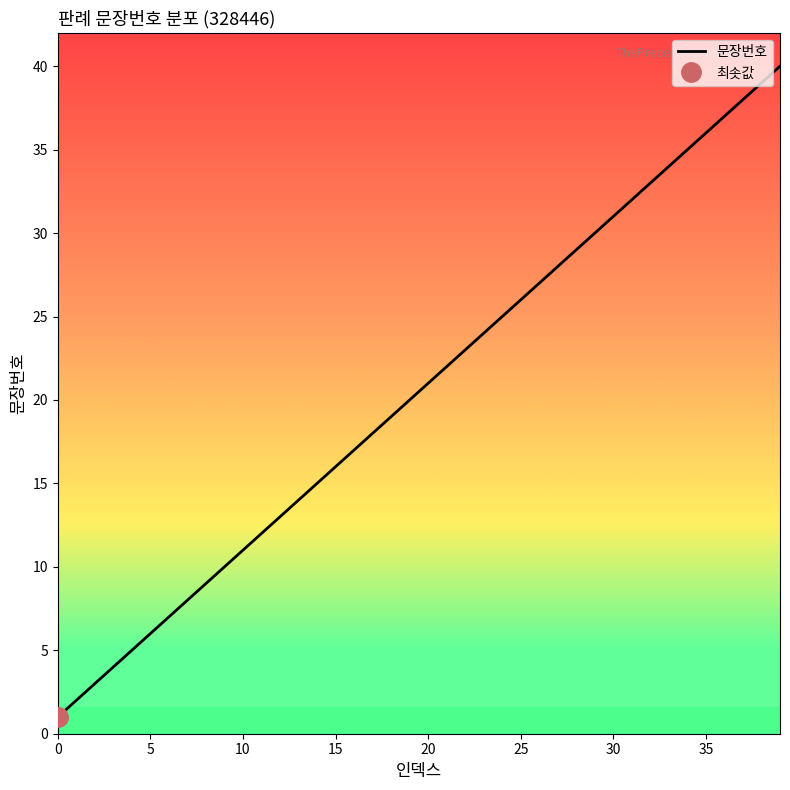

What is the difference between the values at 39 and 19?

20